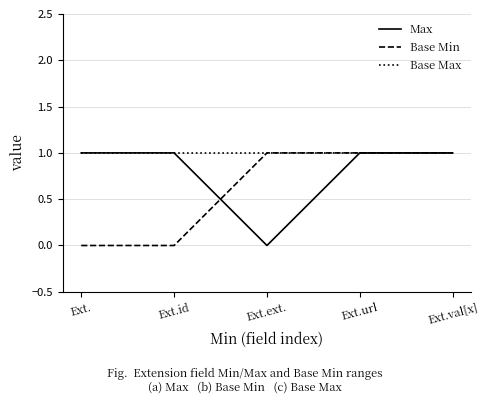

Is the value of Base Min at Ext.id greater than the value of Base Max at Ext.ext.?

No